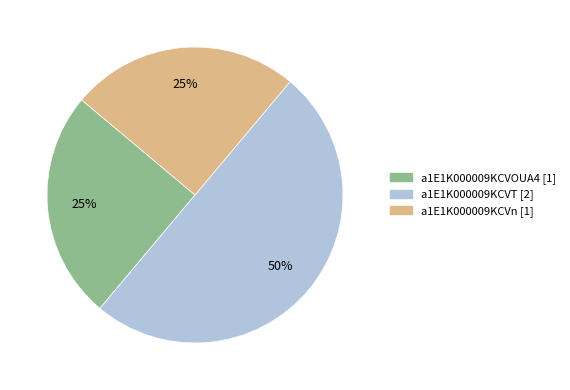

What percentage is the a1E1K000009KCVn slice, to the nearest percent?

25%